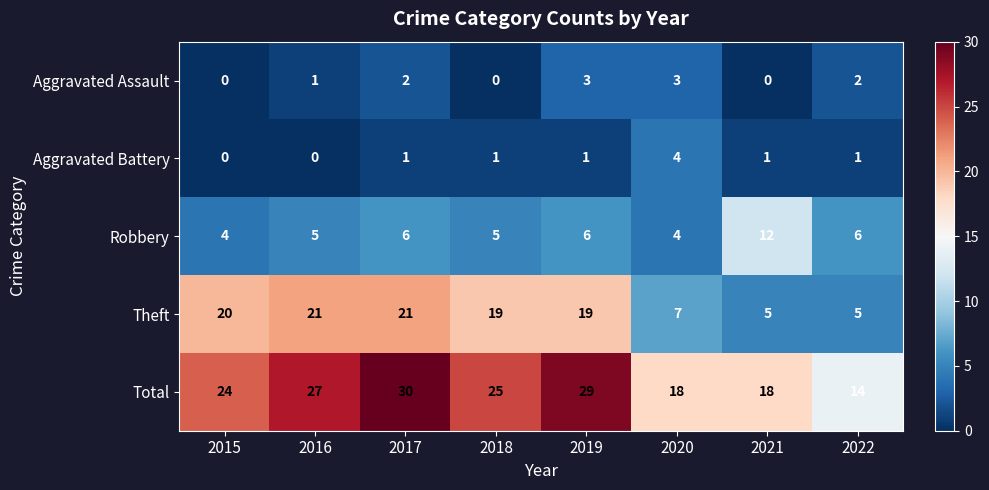

What is the total value across all series at 2019?

58